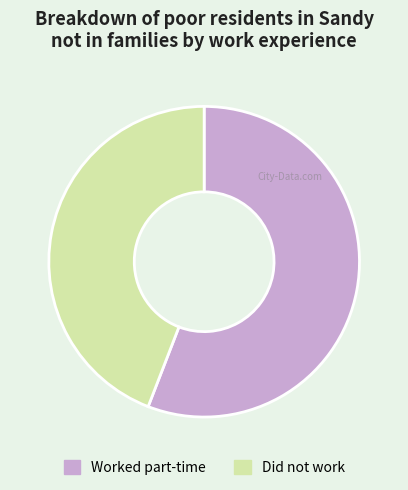

Which slice is the largest?

Worked part-time